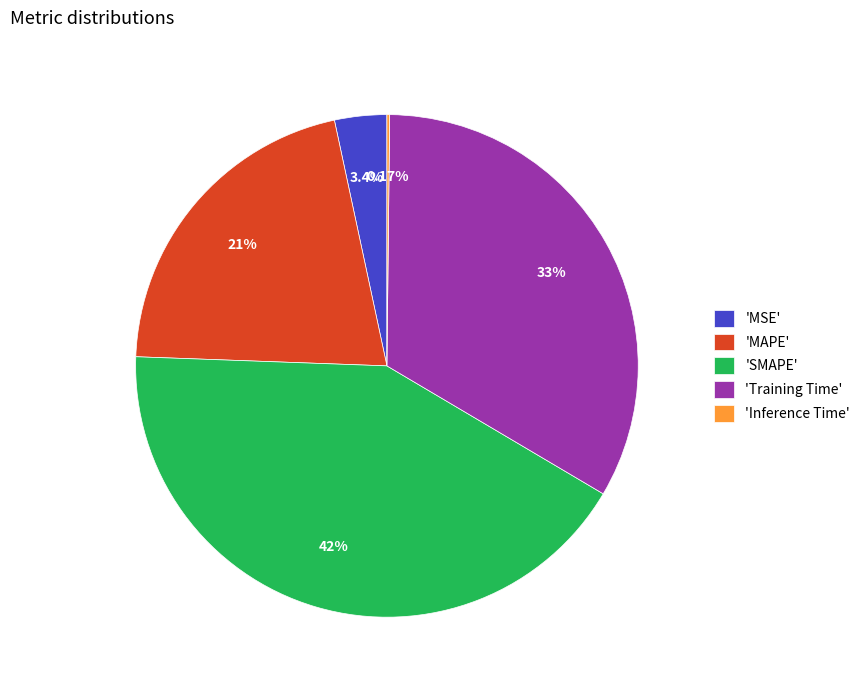

Is there a majority slice in this chart?

No